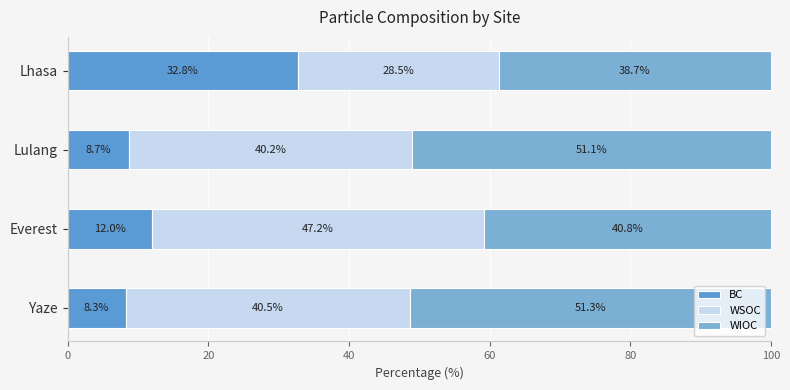

How many series are shown in this chart?

3